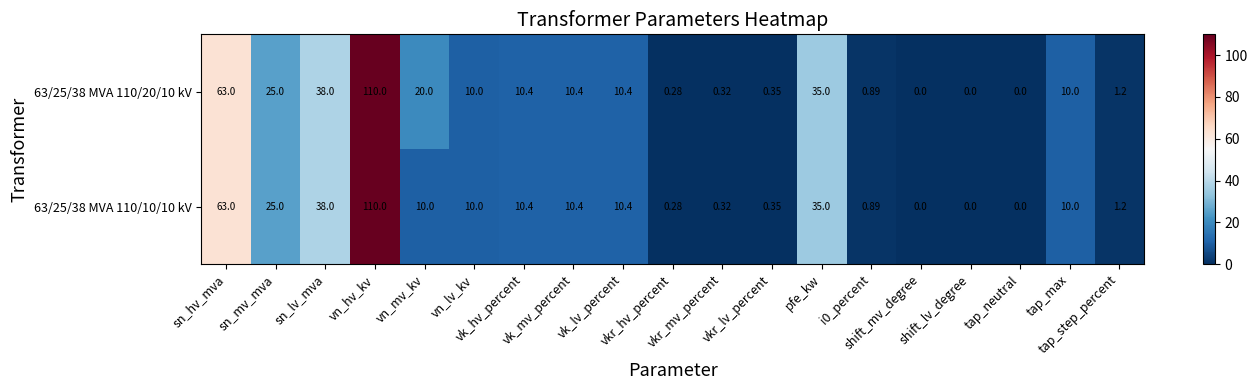

How many values in 63/25/38 MVA 110/10/10 kV are above zero?

16